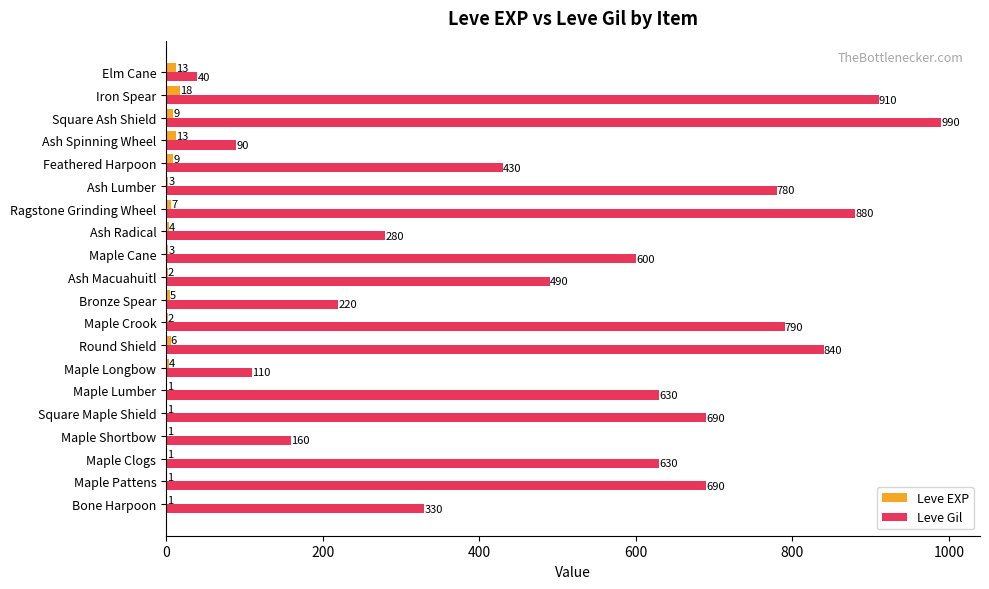

Which series has the largest total across all categories?

Leve Gil